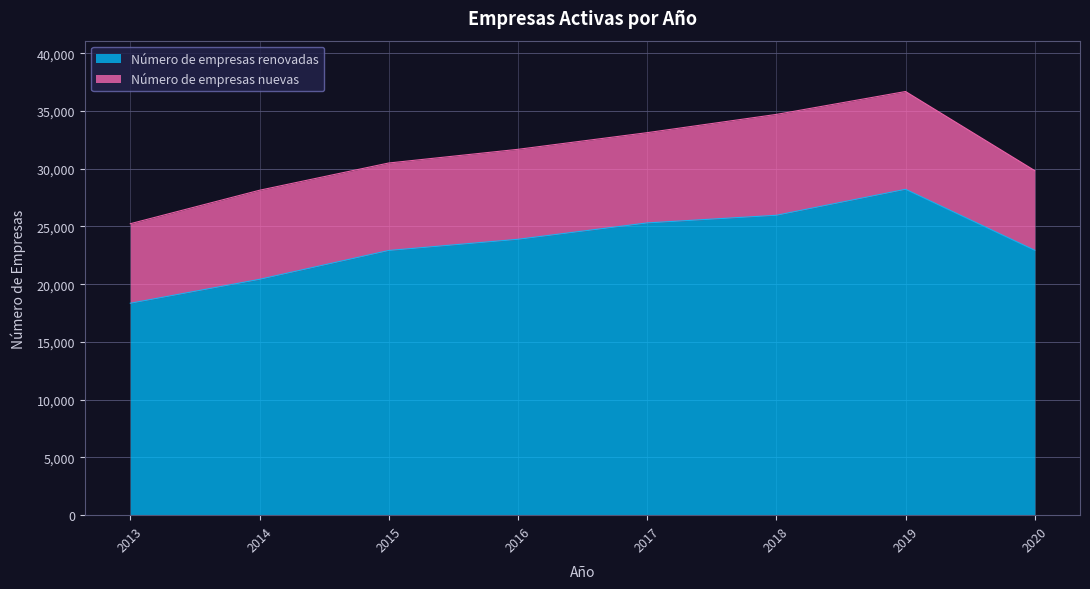

Reading left to right, extract all data points from this chart.

18349	20420	22917	23887	25303	25965	28215	22932